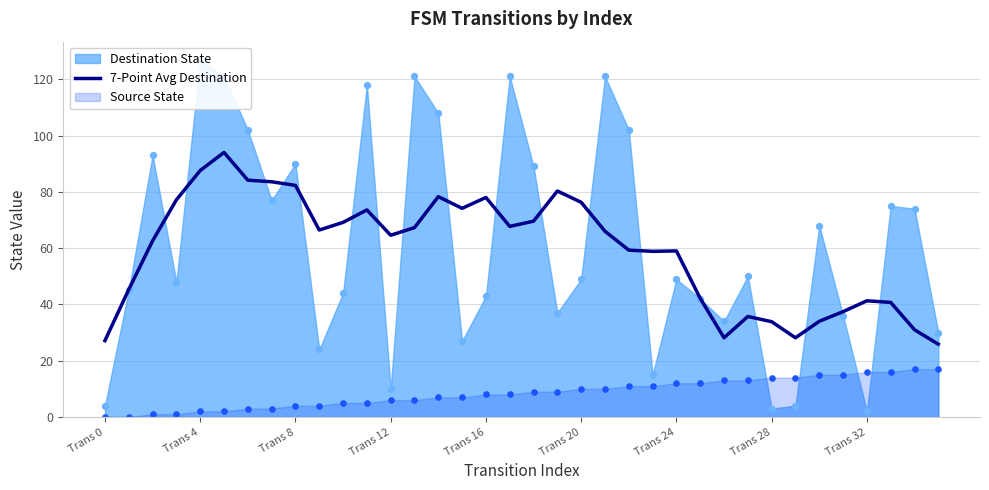

What is the lowest value of the 7-Point Avg Destination series?

25.9